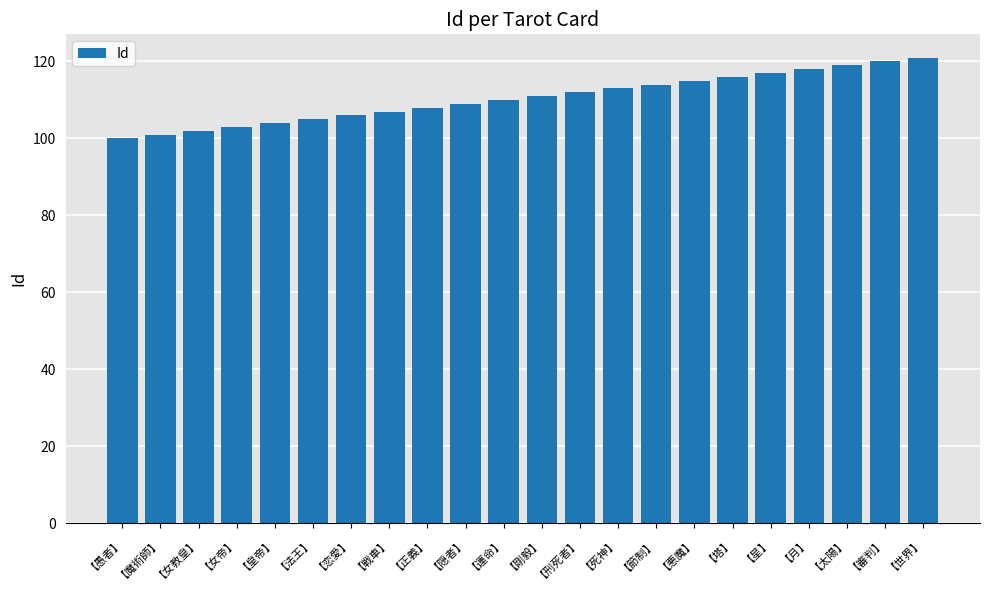

Between 【隠者】 and 【月】, which is larger?

【月】